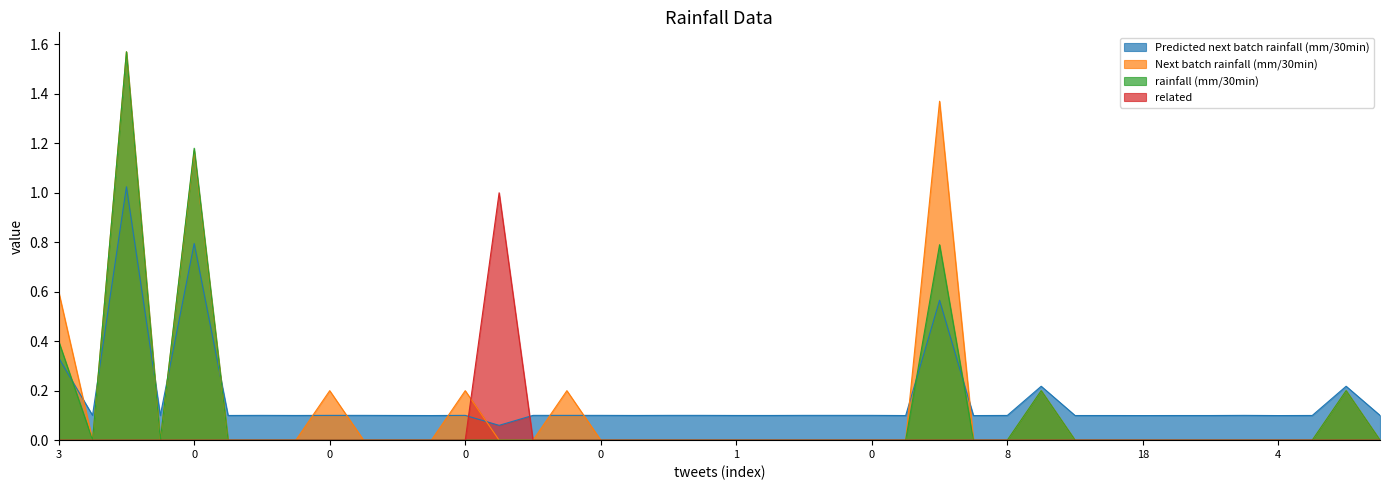

True or false: related has a value of 0.0 at 2.

True